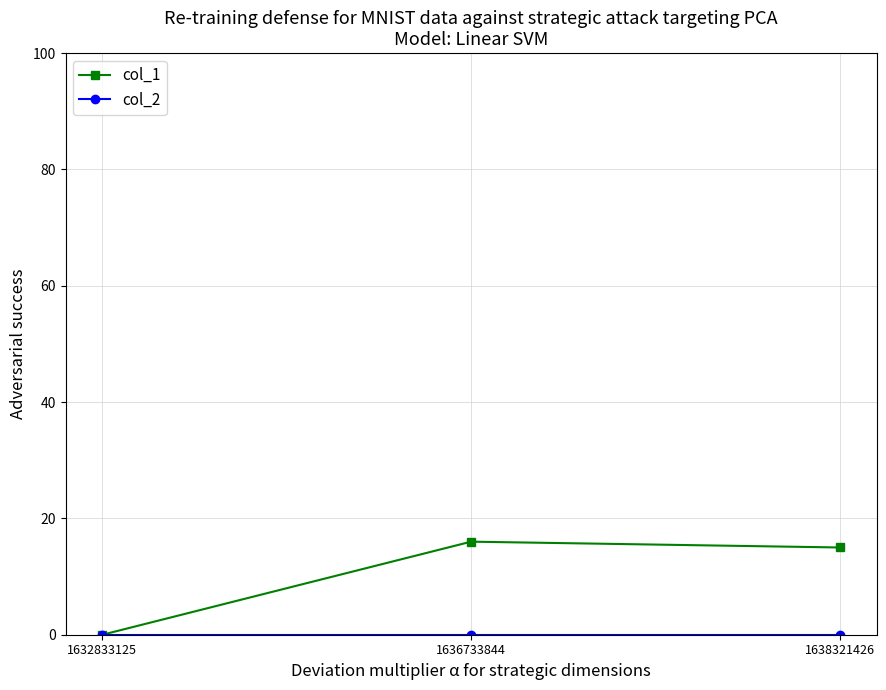

How many lines are shown in the chart?

2